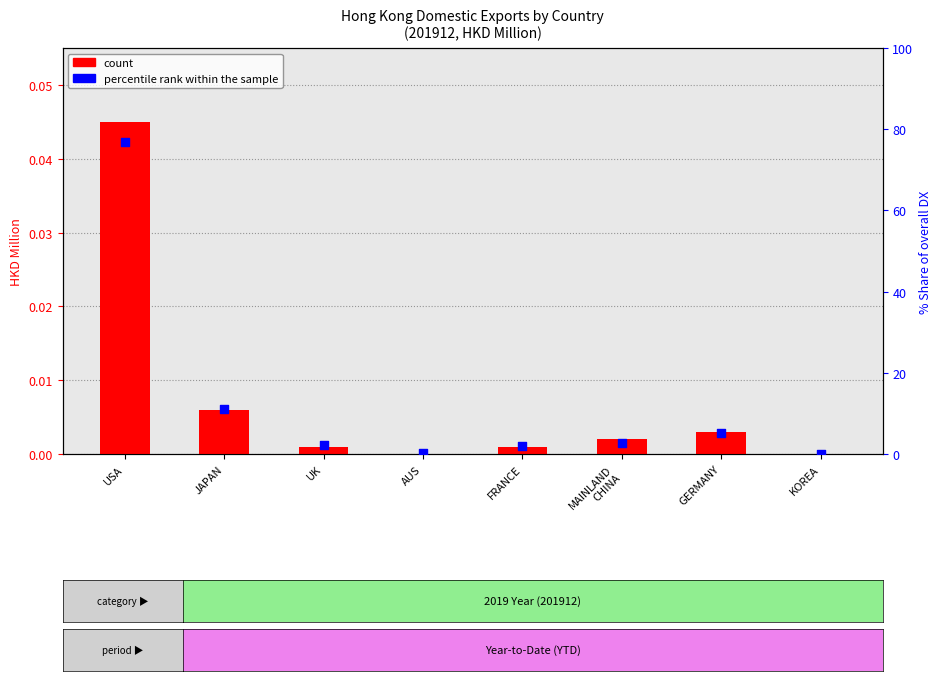

At which category is the sum across all series the highest?

USA